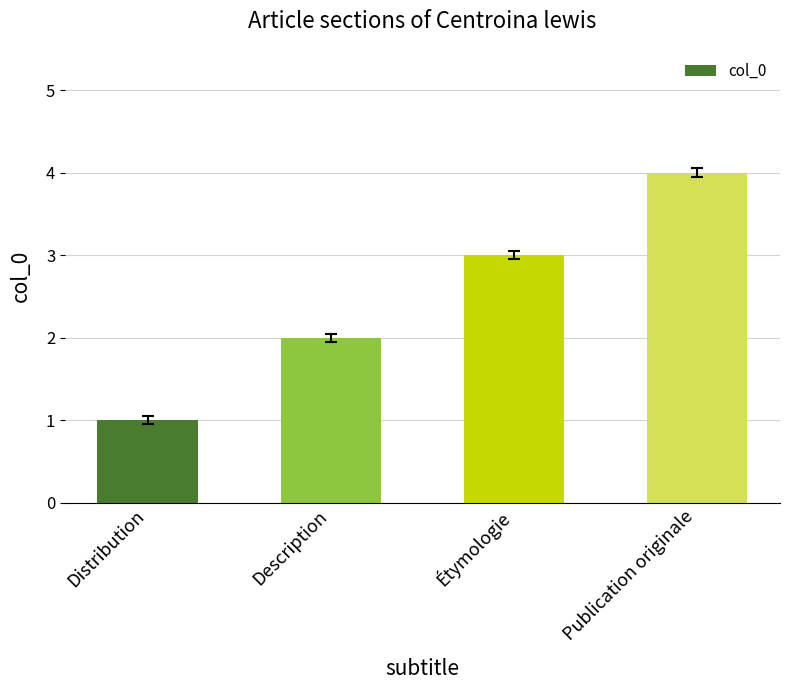

What is the difference between the values at Étymologie and Distribution?

2